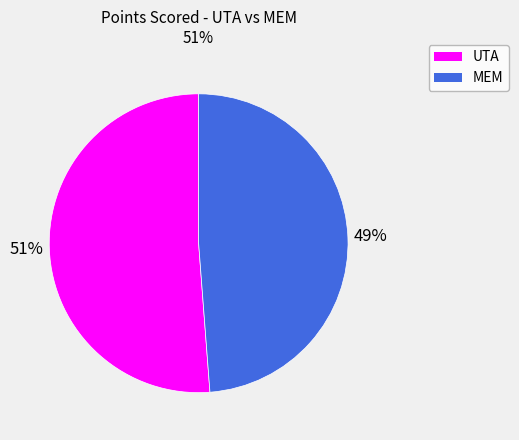

Is it true that MEM is 35% of the pie?

False